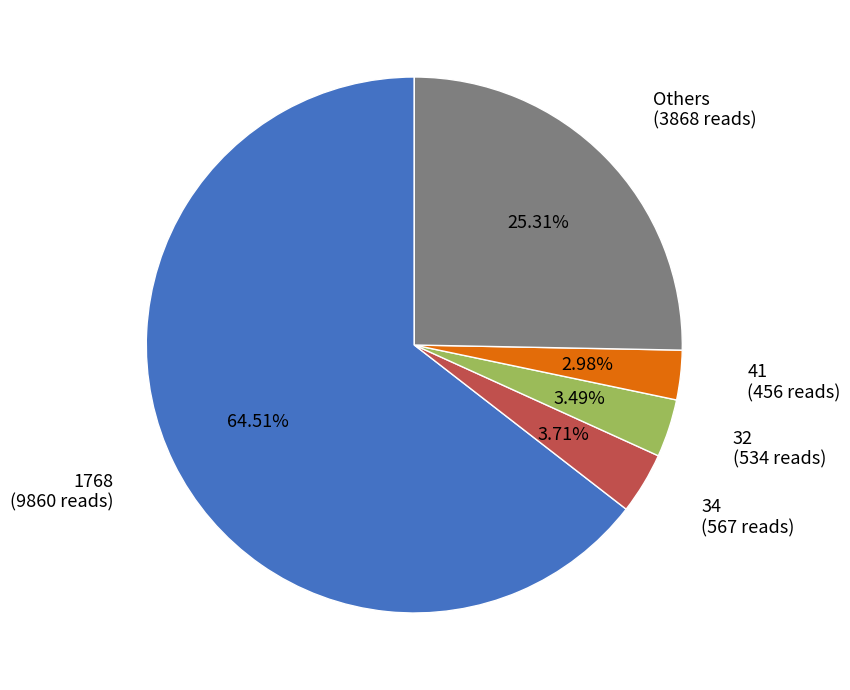

Is there any slice that represents more than half of the pie?

Yes